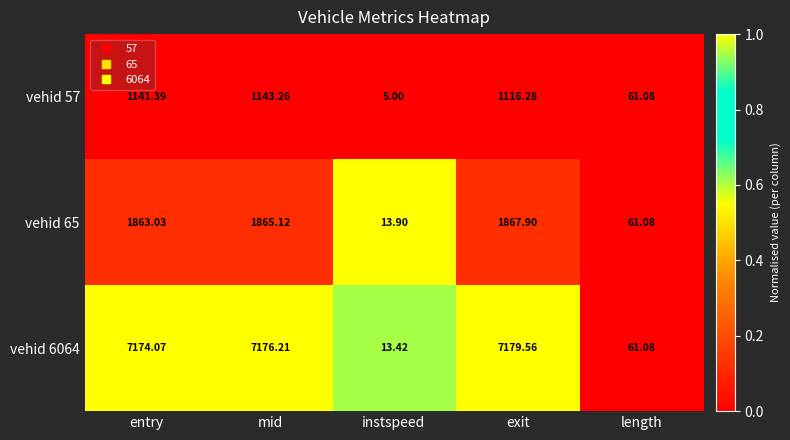

Where is vehid 65 nearest to the value 940?

length